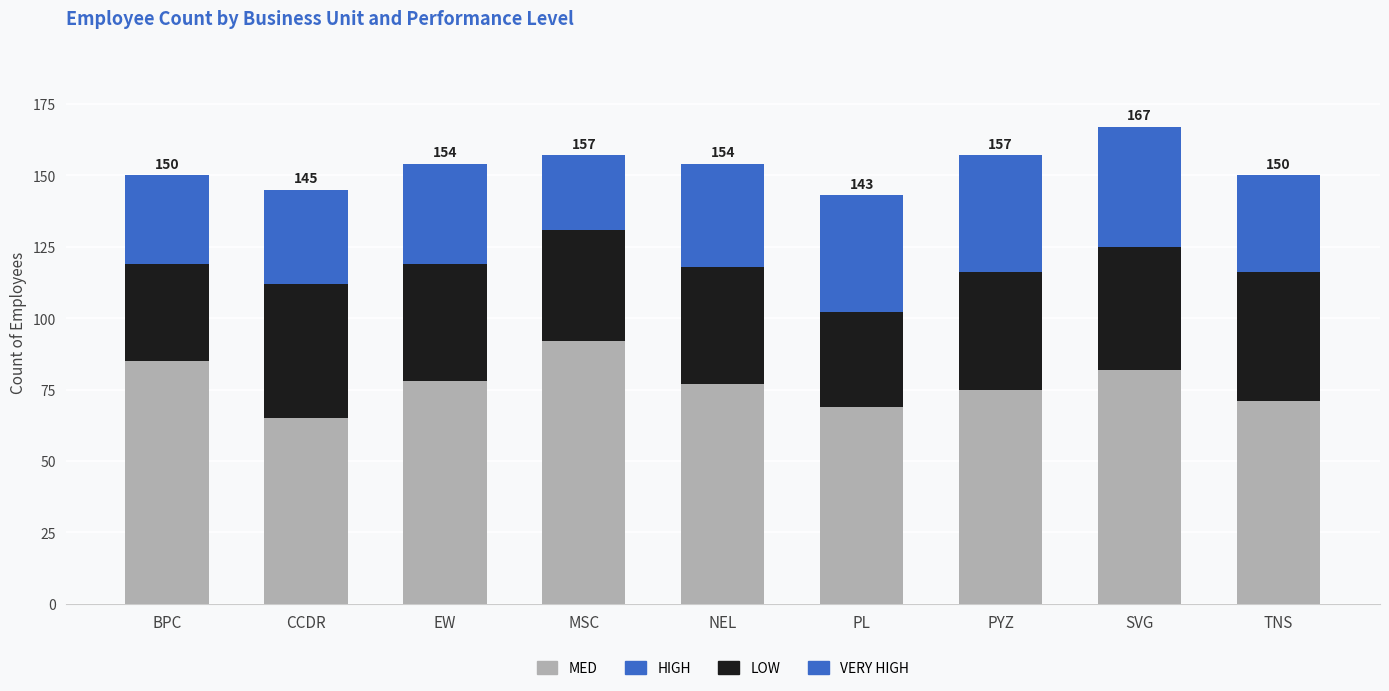

At which category is the sum across all series the highest?

SVG